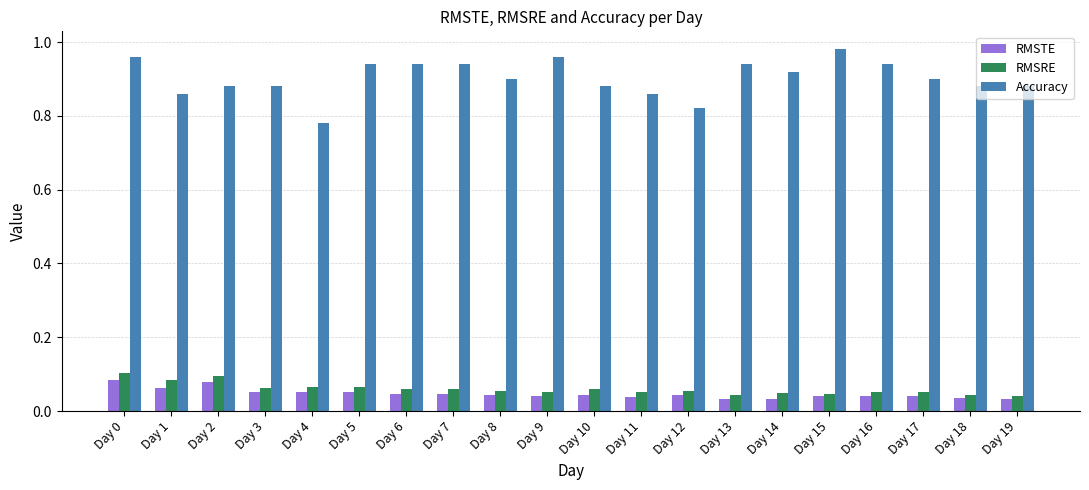

What is the sum of all RMSRE values?

1.2